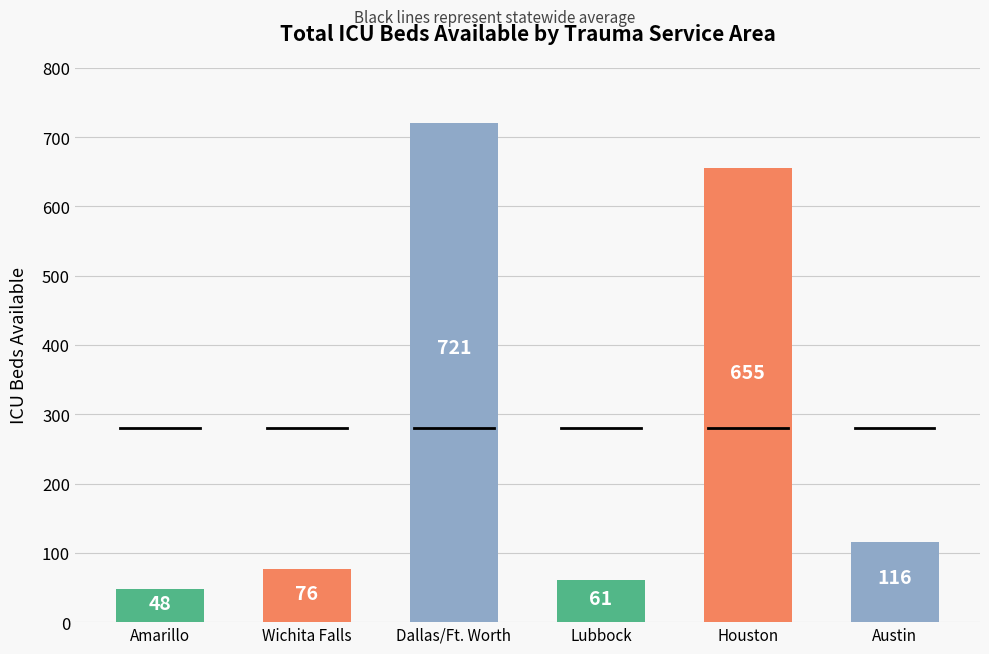

Approximately how many times larger is the value at Wichita Falls compared to Austin?

0.7